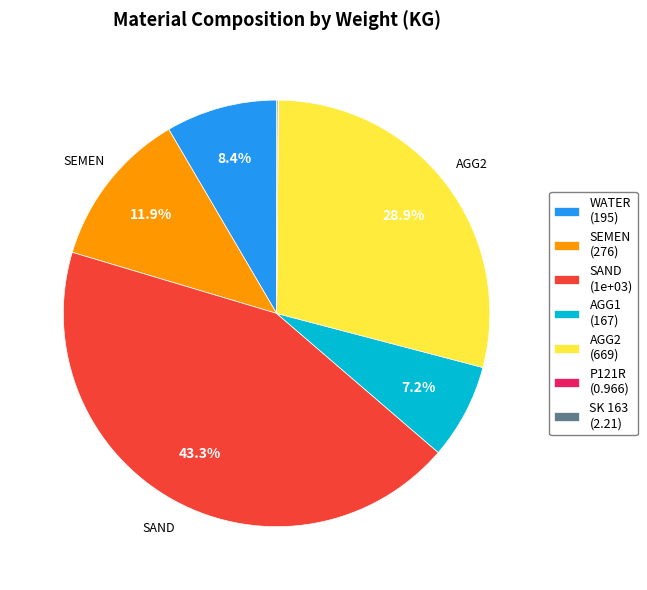

What is the largest slice in the pie chart?

SAND (1e+03)